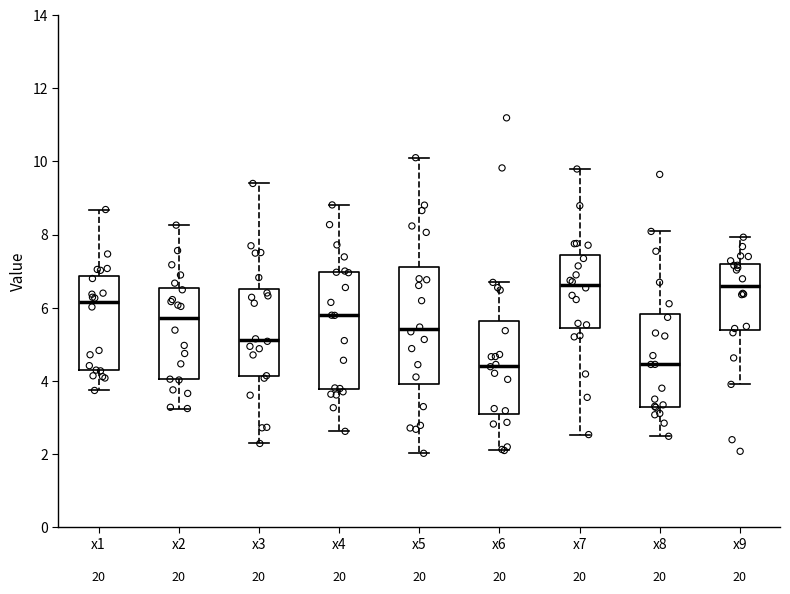

Reading left to right, read every box against the y-axis: the position of its median line, the range the box covers, and the ends of its whiskers. The values are not printed on the chart, so give them approximately, as read against the axis.

x1: median 6.2, box 4.2 to 6.8, whiskers 3.8 to 8.6
x2: median 5.8, box 4.0 to 6.6, whiskers 3.2 to 8.2
x3: median 5.2, box 4.2 to 6.6, whiskers 2.2 to 9.4
x4: median 5.8, box 3.8 to 7.0, whiskers 2.6 to 8.8
x5: median 5.4, box 4.0 to 7.2, whiskers 2.0 to 10.2
x6: median 4.4, box 3.2 to 5.6, whiskers 2.0 to 6.6
x7: median 6.6, box 5.4 to 7.4, whiskers 2.6 to 9.8
x8: median 4.4, box 3.2 to 5.8, whiskers 2.4 to 8.0
x9: median 6.6, box 5.4 to 7.2, whiskers 4.0 to 8.0